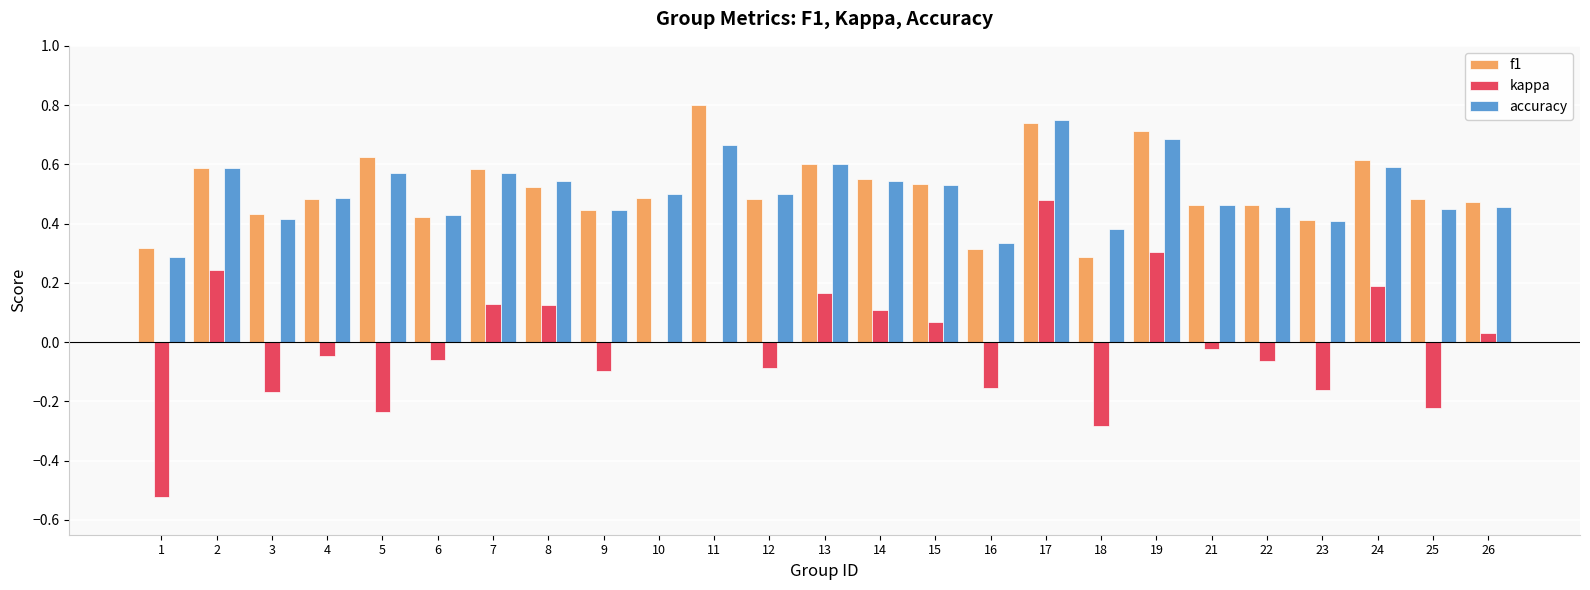

Is the value of kappa at 13 greater than the value of accuracy at 14?

No